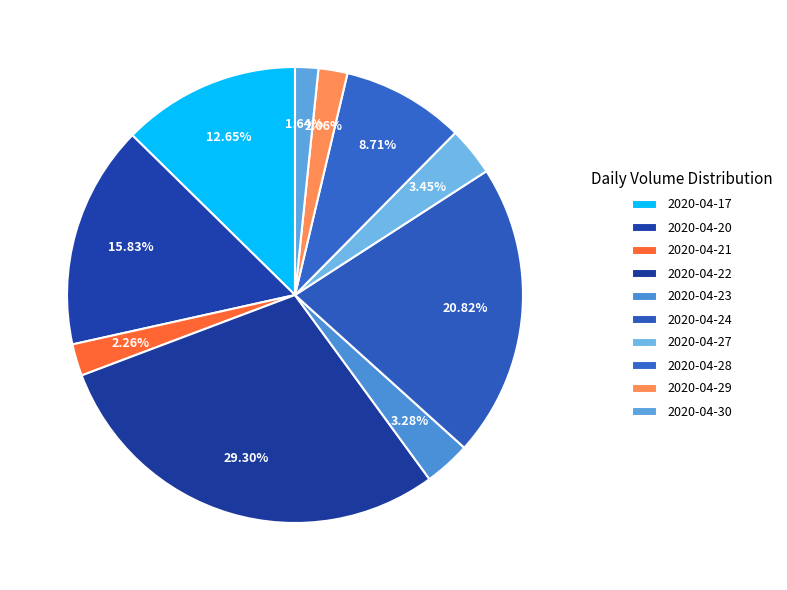

Does 2020-04-17 account for over 50% of the chart?

No